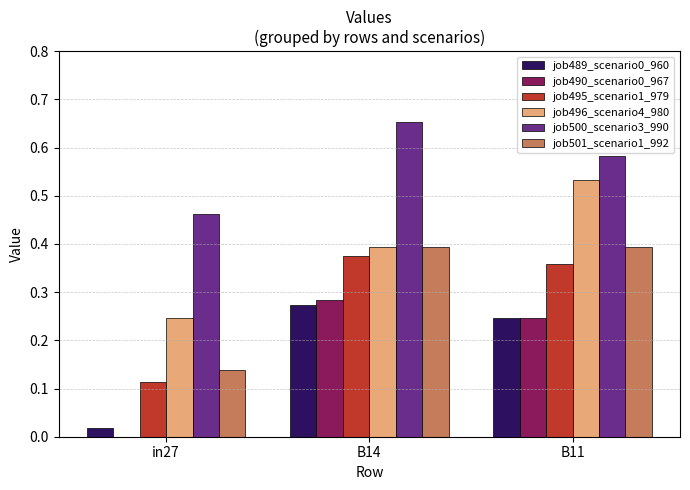

Does the chart contain stacked bars?

No